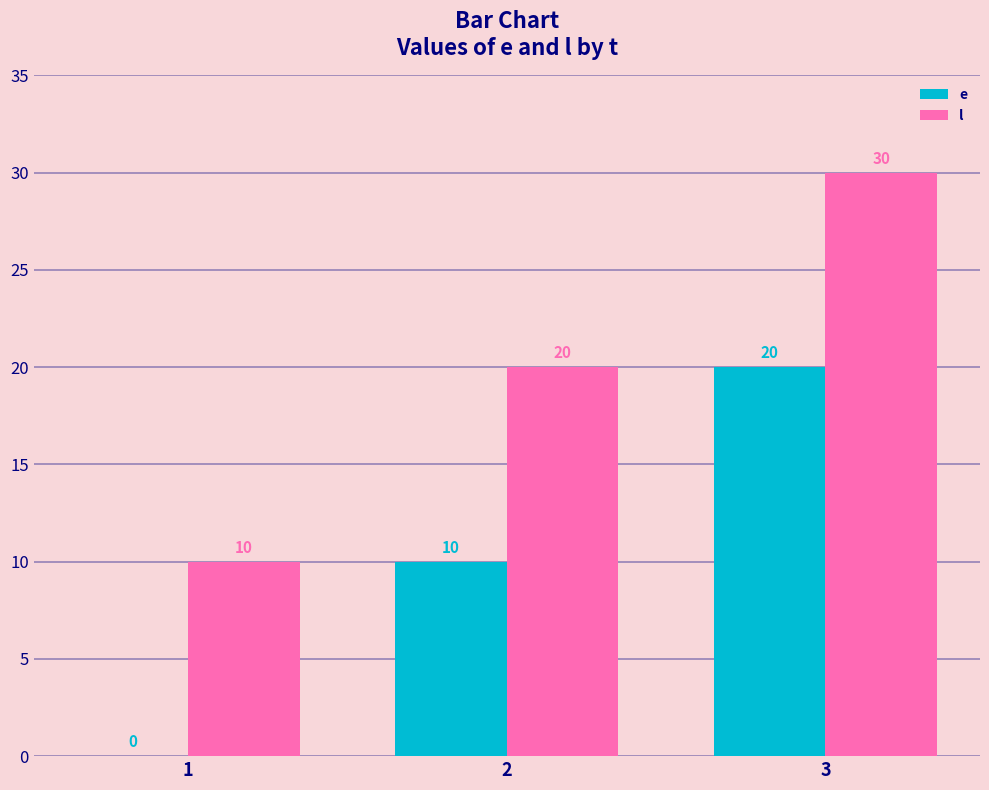

Count the number of categories in the chart.

3